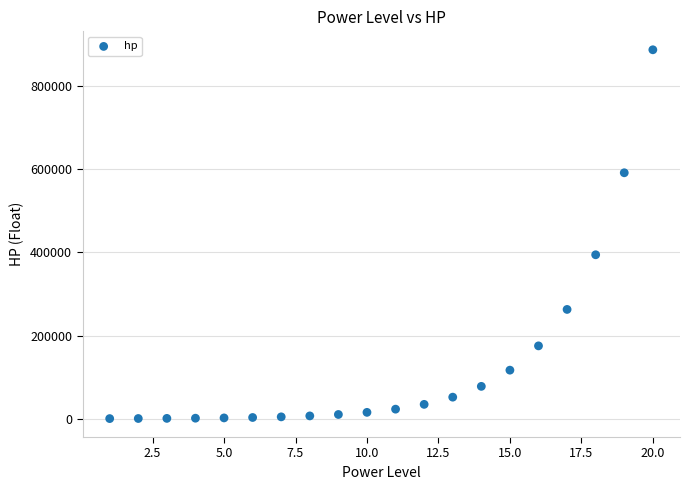

What is the range of X values (max minus min)?

19